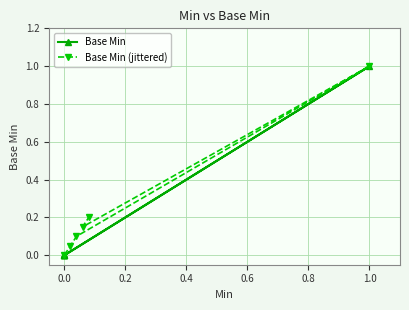

What is the difference between the highest and lowest values at 0.2?

0.1